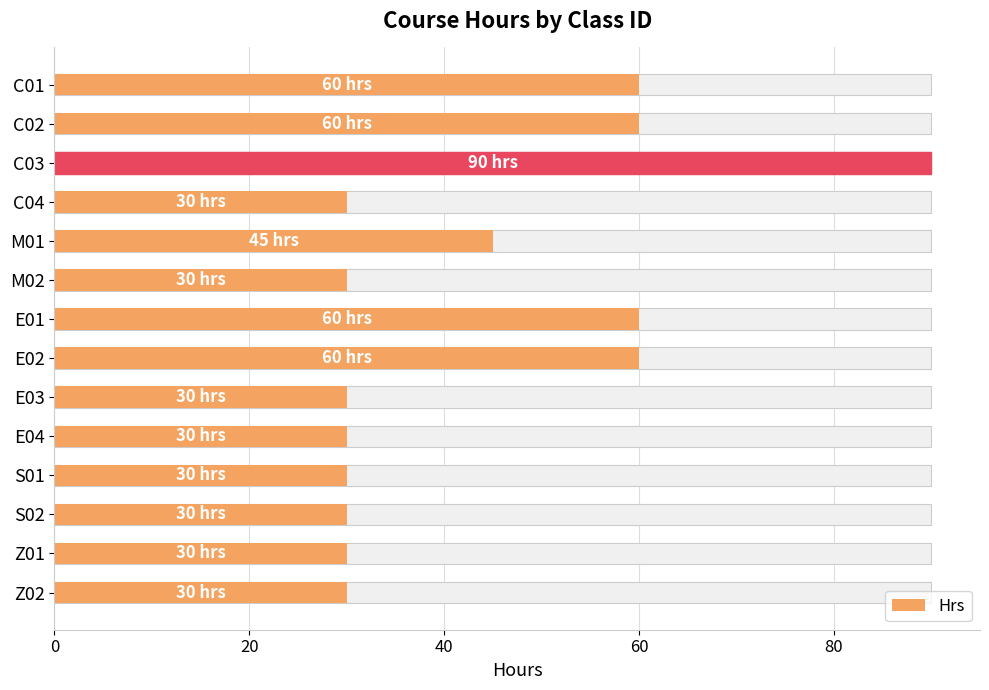

Does the chart contain stacked bars?

No